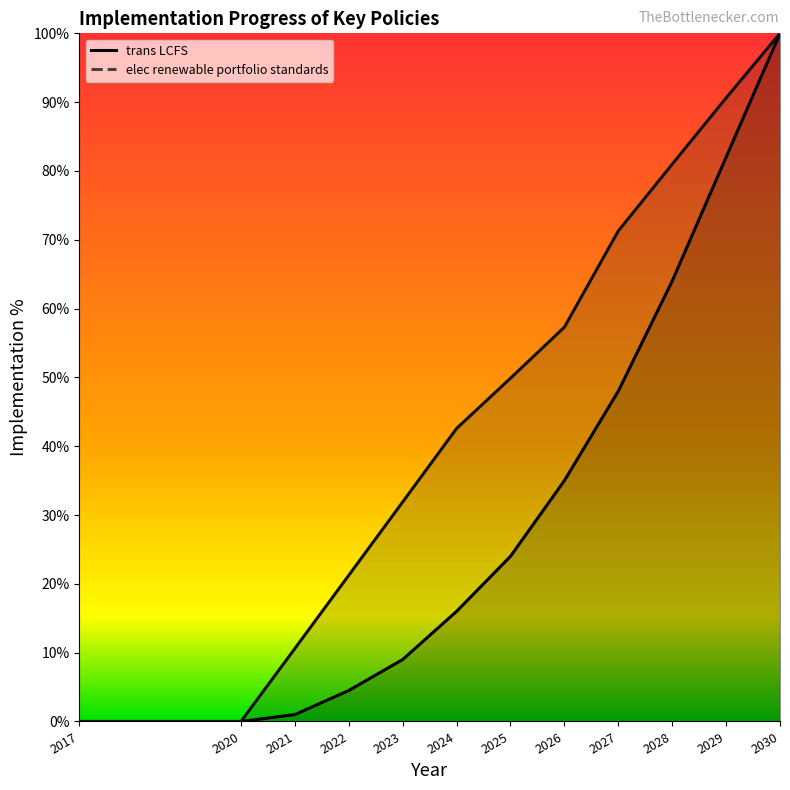

True or false: trans LCFS and elec renewable portfolio standards cross at least once.

False